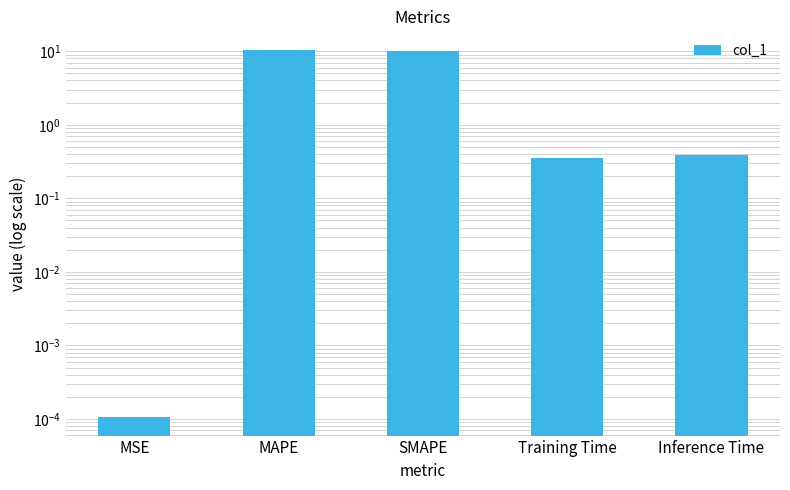

List the labels in order of value, largest first.

MAPE, SMAPE, Inference Time, Training Time, MSE